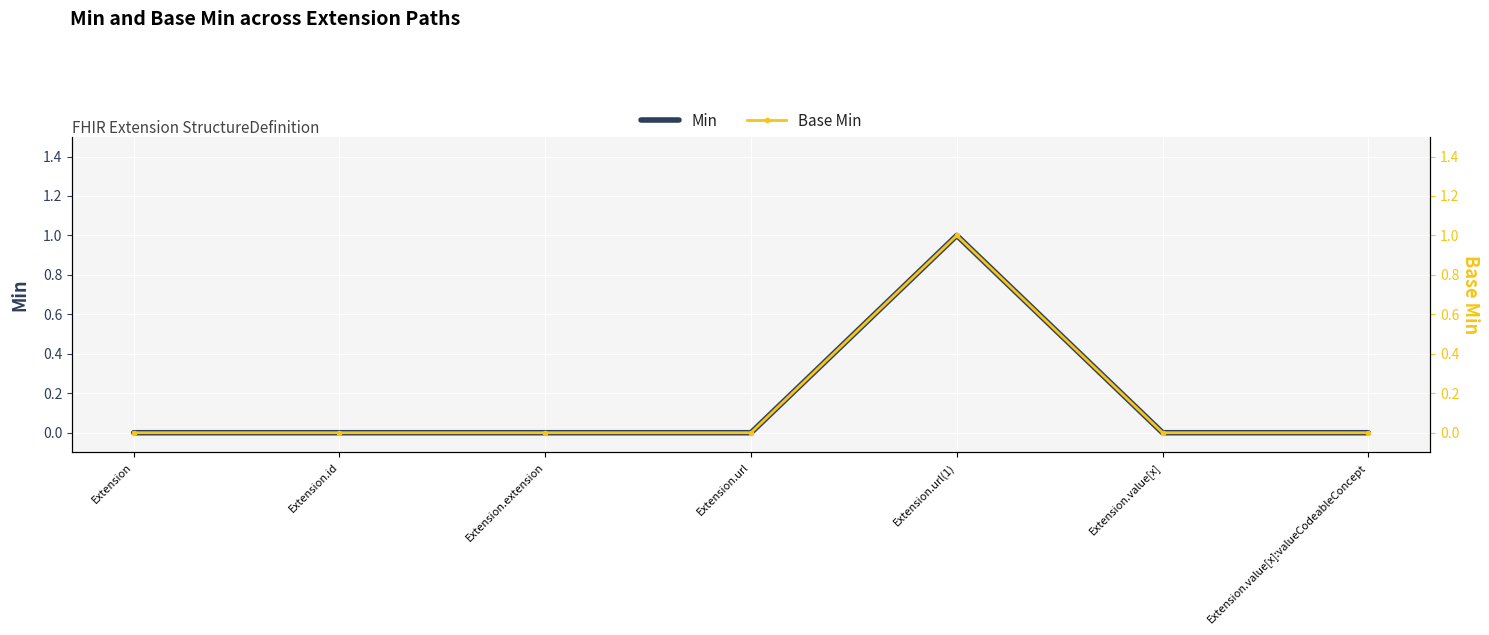

Is the value of Base Min at Extension greater than the value of Min at Extension?

No